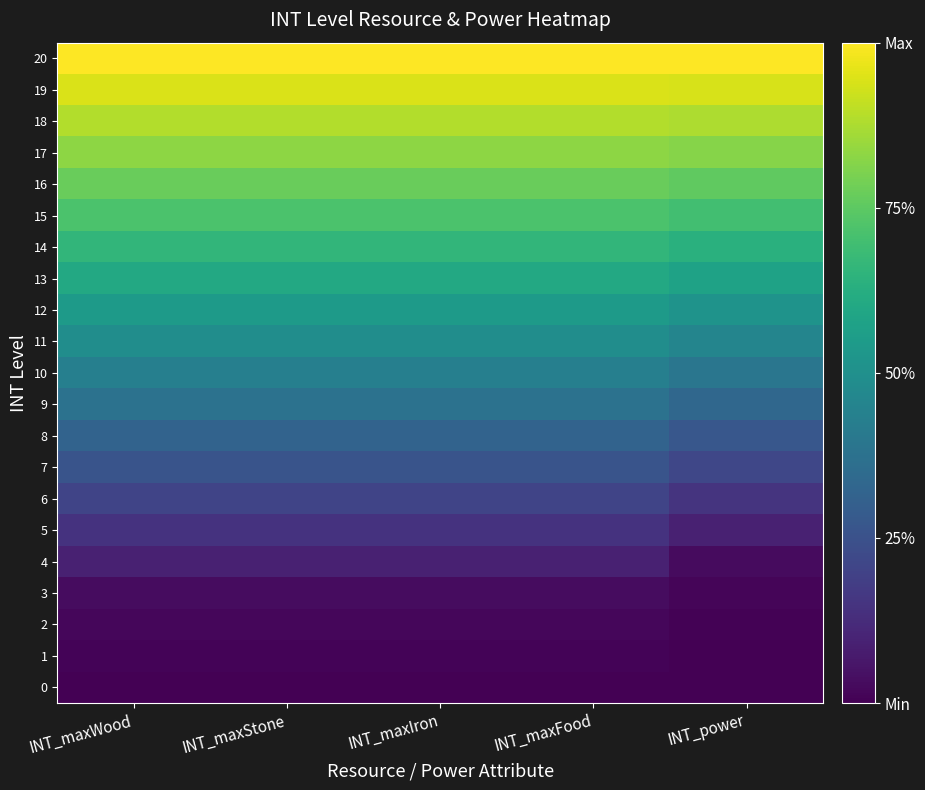

Which has a higher value, INT_maxFood or INT_power?

INT_maxFood